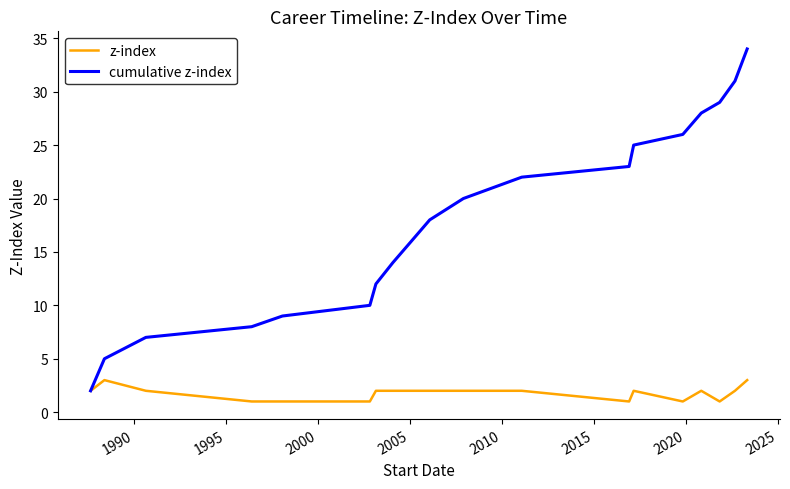

List the series in order of their overall mean, highest first.

cumulative z-index, z-index